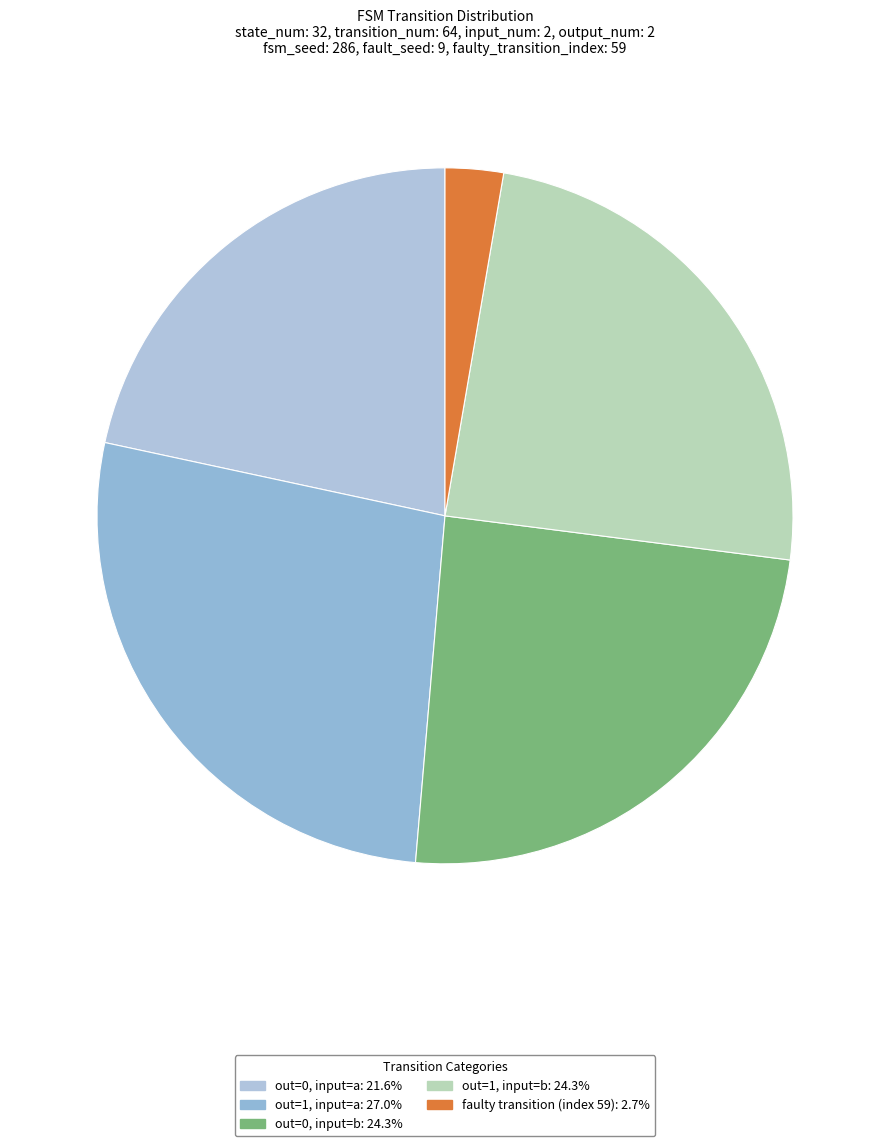

How many slices are in this pie chart?

5